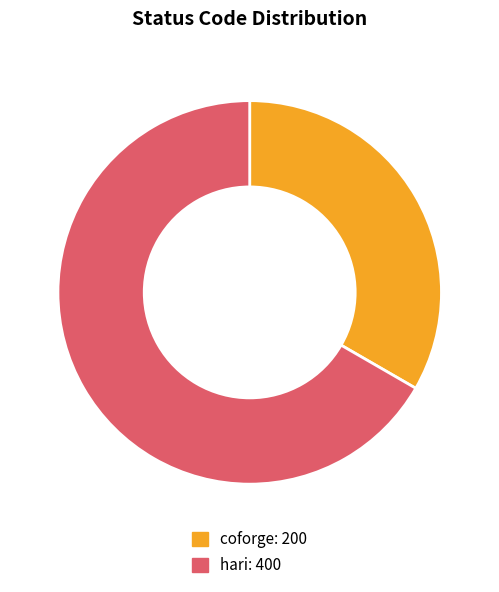

Does hari account for over 50% of the chart?

Yes